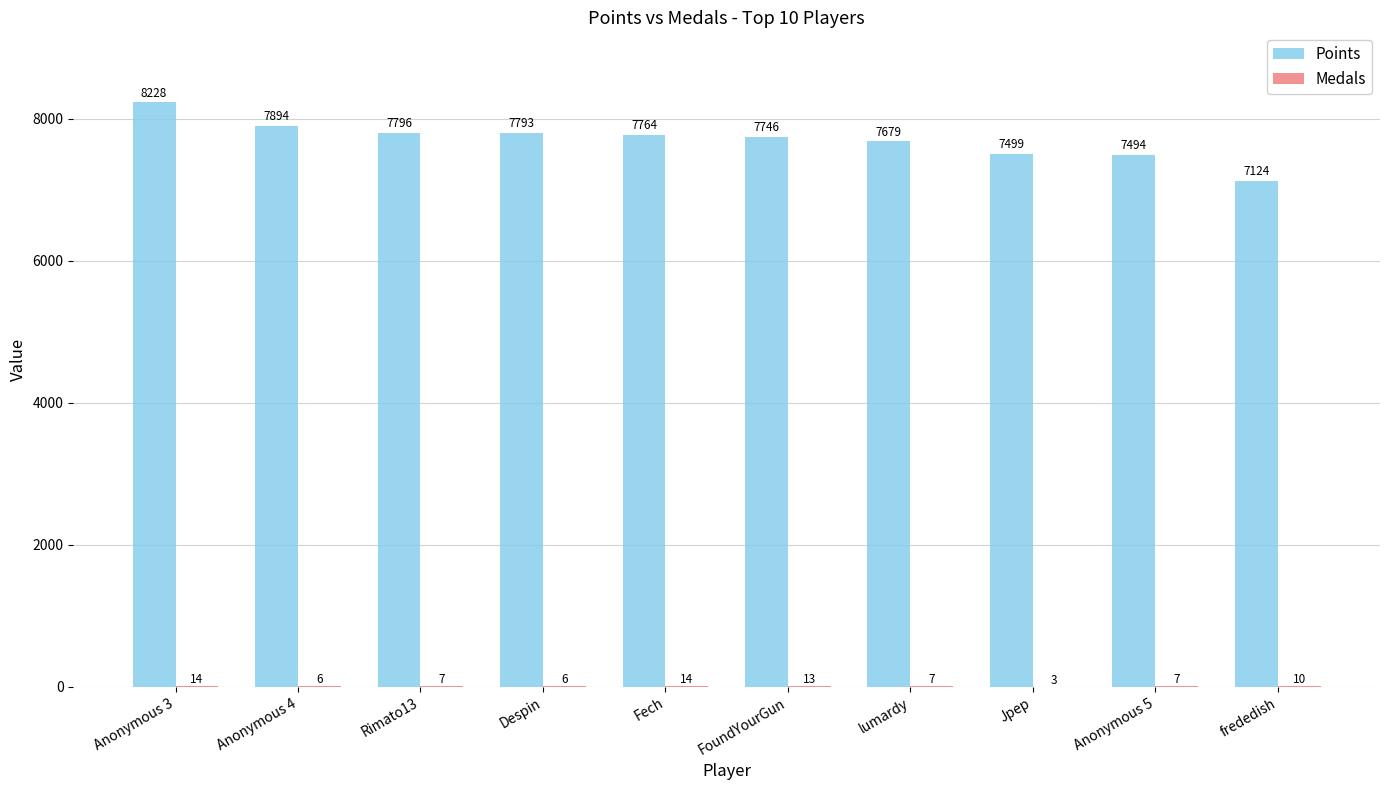

Is it true that Points equals 4961 at Fech?

False